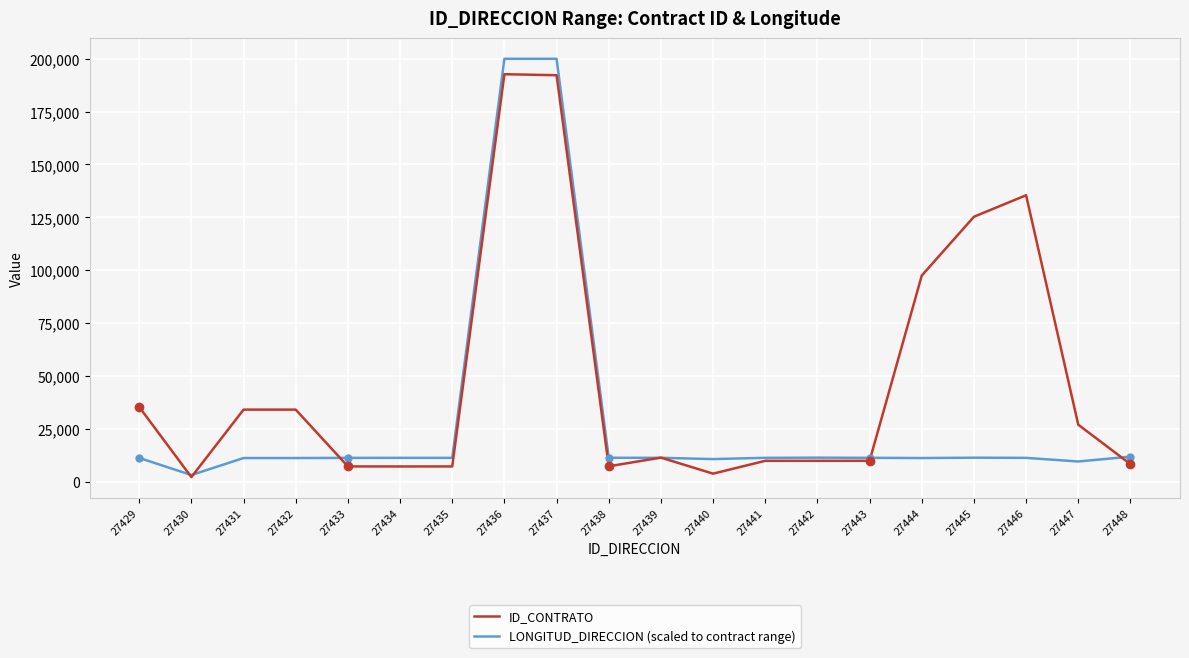

What is the sum of the LONGITUD_DIRECCION (scaled to contract range) values at 27447 and 27444?

20619.4